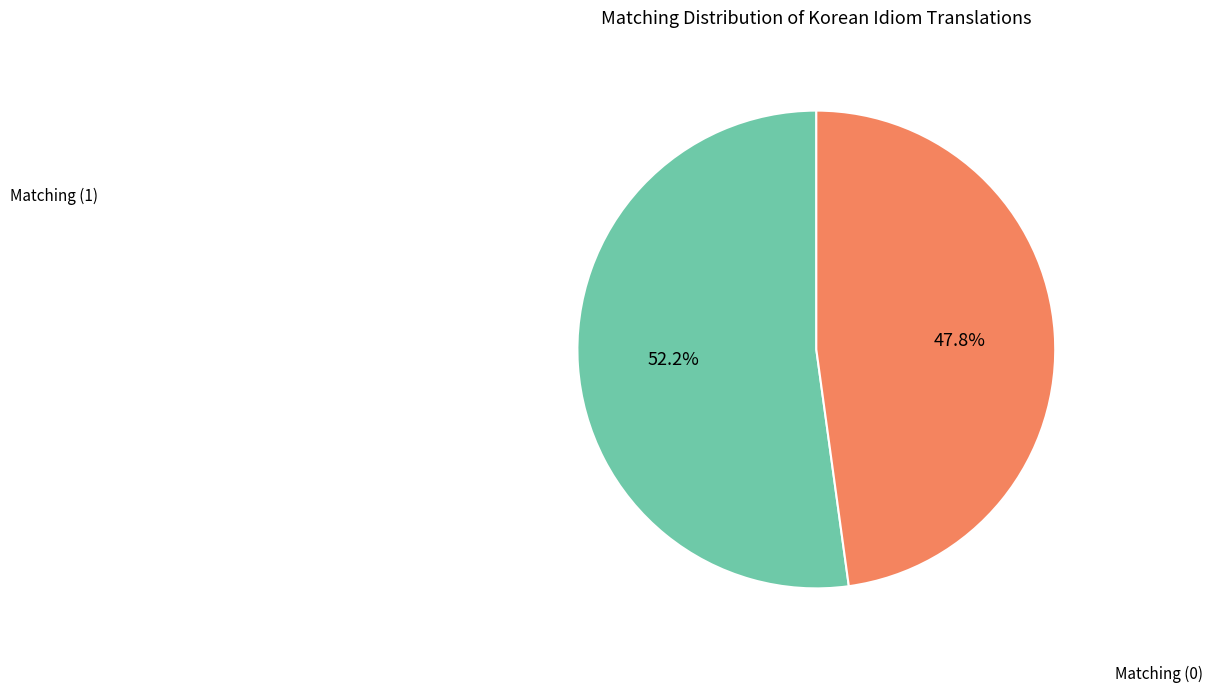

To the nearest percent, what is the difference between the largest and smallest slice percentages?

4%